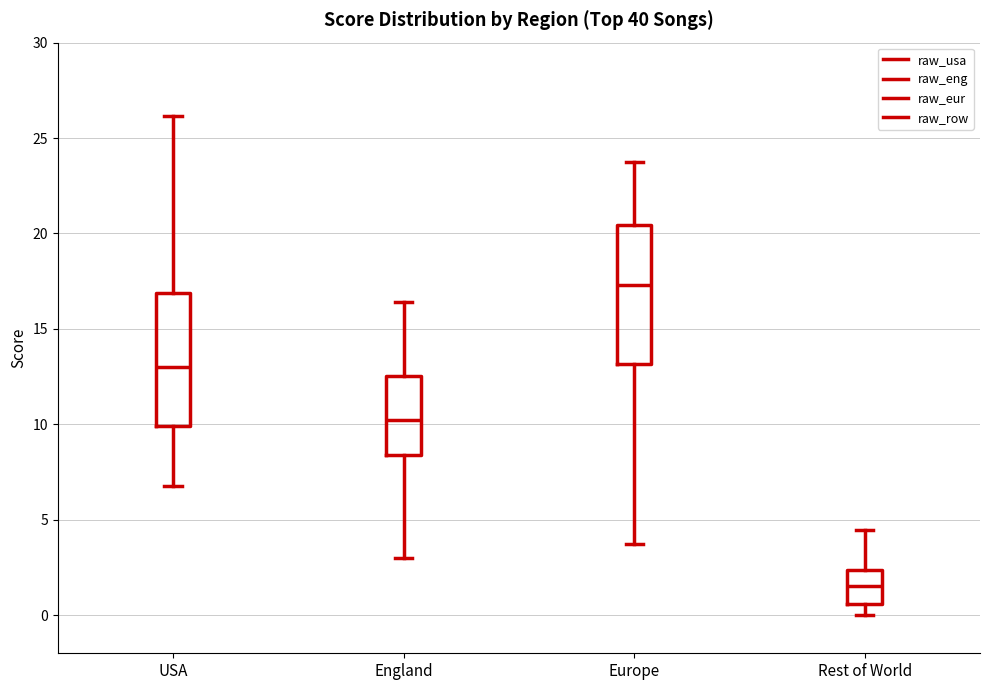

Reading left to right, transcribe this box plot: for each box, give where its median line is, the range the box spans, and where its two whiskers end, as read against the y-axis. The values are not printed on the chart, so give them approximately, as read against the axis.

USA: median 13.0, box 10.0 to 17.0, whiskers 7.0 to 26.0
England: median 10.5, box 8.5 to 12.5, whiskers 3.0 to 16.5
Europe: median 17.5, box 13.0 to 20.5, whiskers 3.5 to 23.5
Rest of World: median 1.5, box 0.5 to 2.5, whiskers 0.0 to 4.5